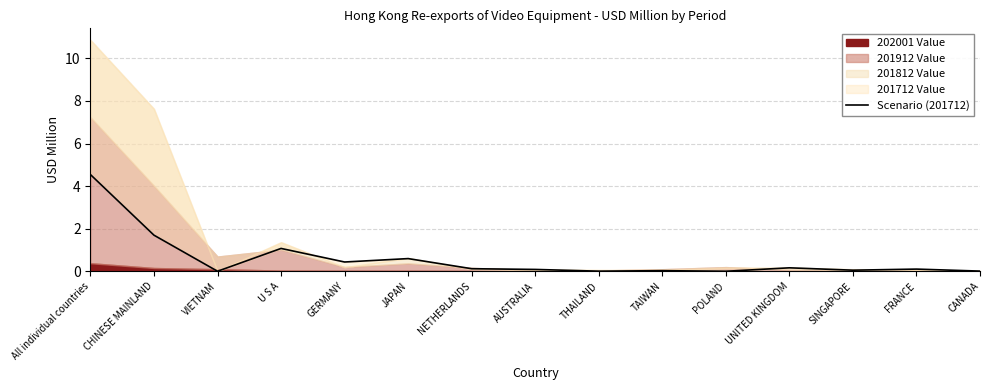

Which category has the highest value across all series?

All individual countries